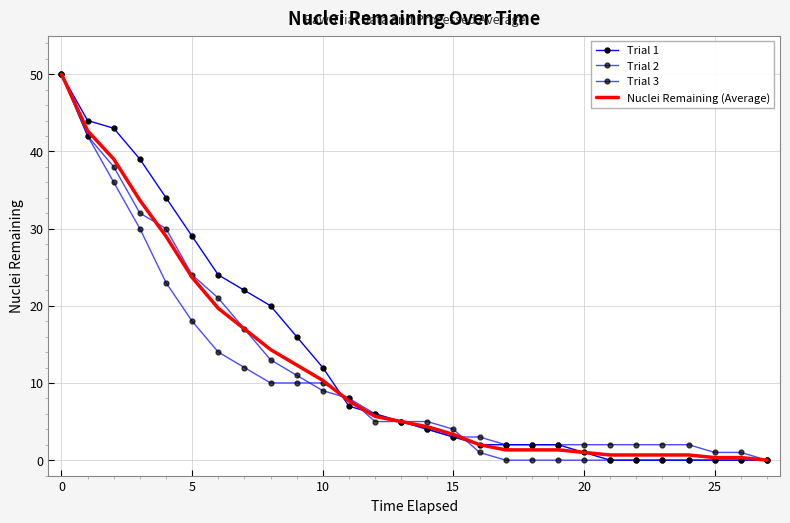

Where do Nuclei Remaining (Average) and Trial 1 first cross each other?

10 and 11